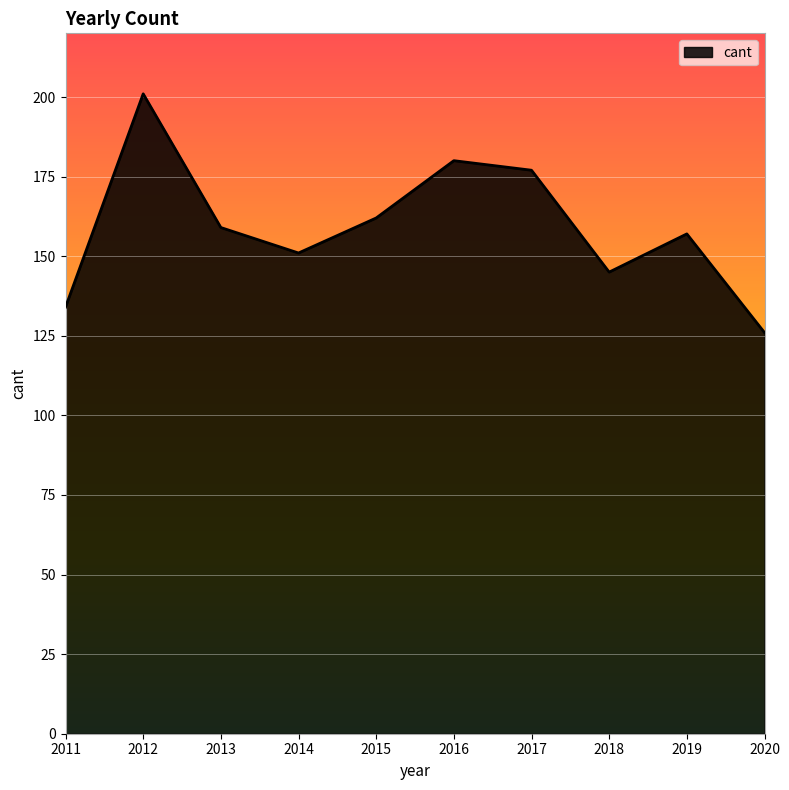

Read the value at 2015.

162